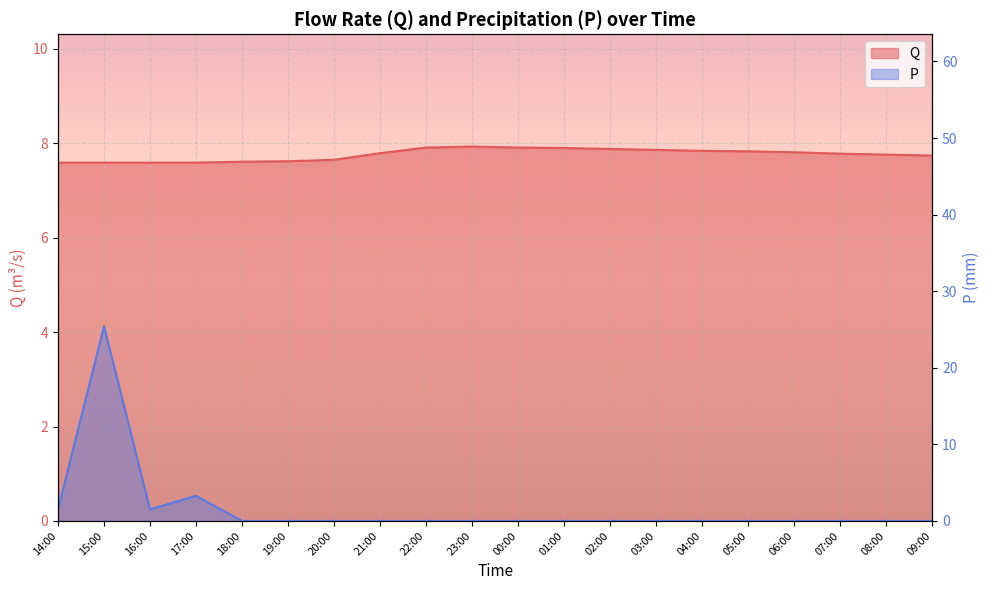

Which series has the largest range (max minus min)?

P